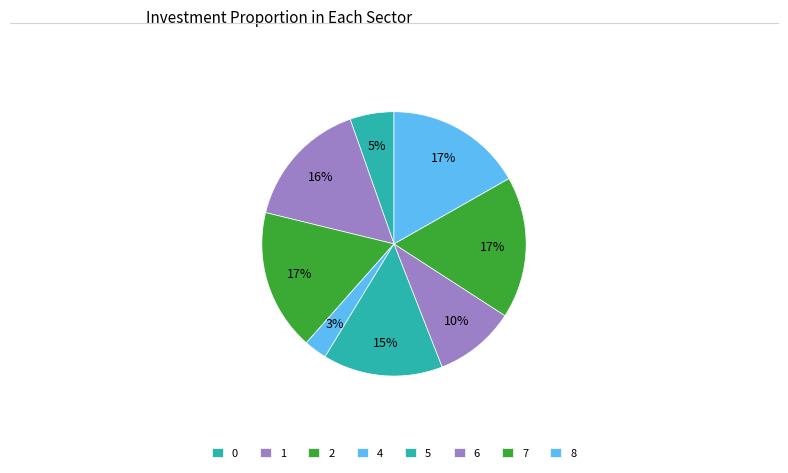

Which slice is the smallest?

4